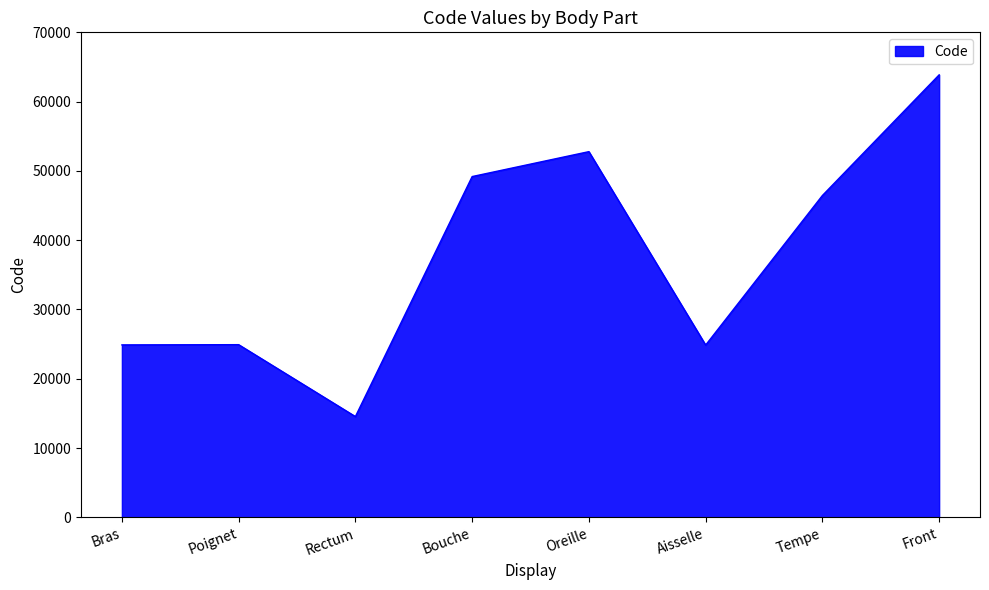

Between Tempe and Oreille, which is larger?

Oreille